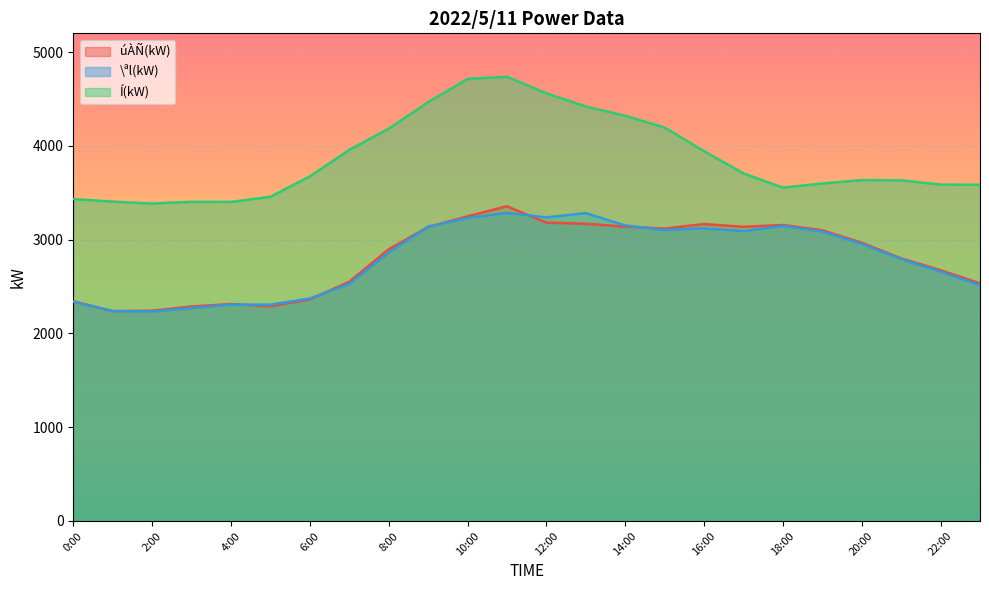

Reading left to right, extract all data points from this chart.

úÀÑ(kW): 0:00=2342	1:00=2237	2:00=2242	3:00=2287	4:00=2313	5:00=2289	6:00=2362	7:00=2551	8:00=2897	9:00=3135	10:00=3248	11:00=3356	12:00=3181	13:00=3169	14:00=3138	15:00=3118	16:00=3166	17:00=3137	18:00=3156	19:00=3100	20:00=2967	21:00=2800	22:00=2674	23:00=2534
\ªl(kW): 0:00=2337	1:00=2239	2:00=2233	3:00=2271	4:00=2306	5:00=2307	6:00=2372	7:00=2528	8:00=2862	9:00=3138	10:00=3230	11:00=3285	12:00=3237	13:00=3283	14:00=3151	15:00=3104	16:00=3120	17:00=3091	18:00=3146	19:00=3087	20:00=2954	21:00=2792	22:00=2659	23:00=2514
Í(kW): 0:00=3433	1:00=3405	2:00=3385	3:00=3403	4:00=3402	5:00=3457	6:00=3674	7:00=3956	8:00=4183	9:00=4465	10:00=4714	11:00=4737	12:00=4561	13:00=4420	14:00=4321	15:00=4195	16:00=3944	17:00=3706	18:00=3555	19:00=3598	20:00=3635	21:00=3632	22:00=3587	23:00=3585